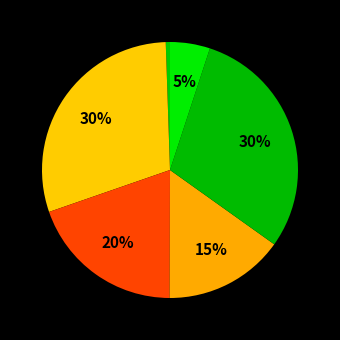

Is there a majority slice in this chart?

No